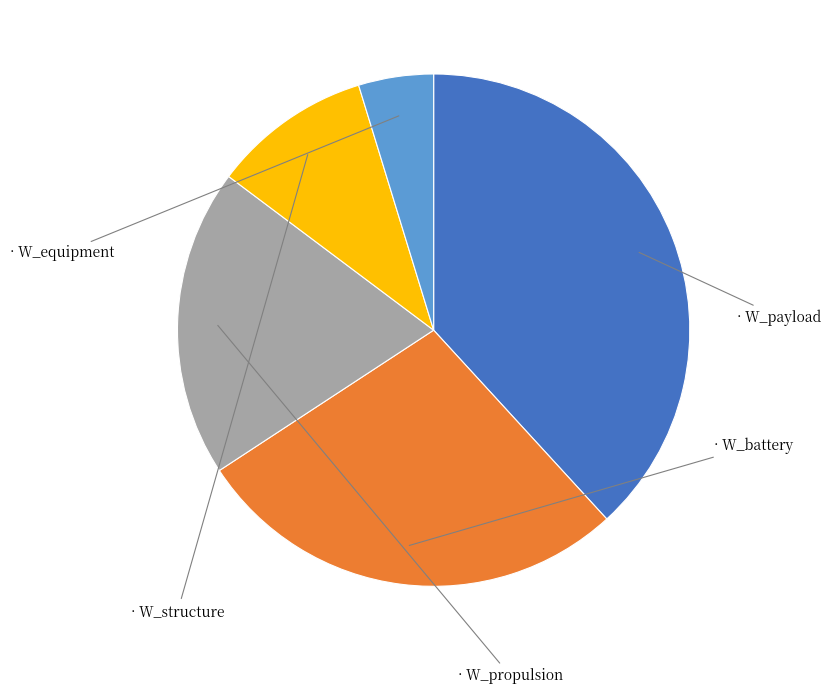

Does any single category account for the majority?

No